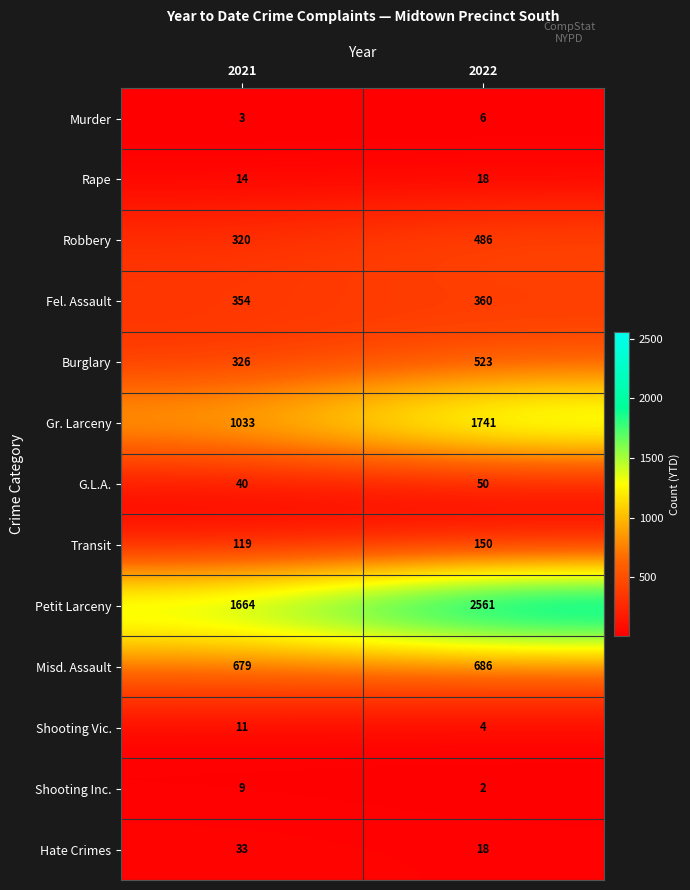

Rank the series by their maximum value, from highest to lowest.

Petit Larceny, Gr. Larceny, Misd. Assault, Burglary, Robbery, Fel. Assault, Transit, G.L.A., Hate Crimes, Rape, Shooting Vic., Shooting Inc., Murder